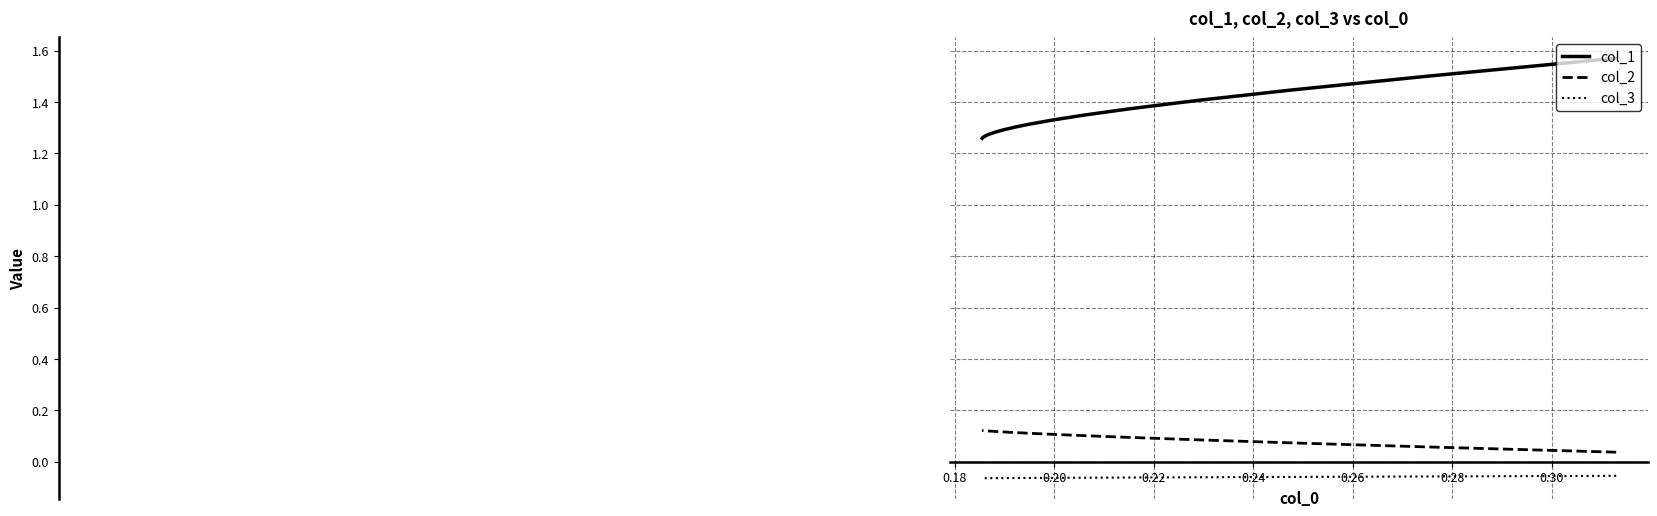

True or false: col_2 has more than 2 points higher than both neighbors.

False